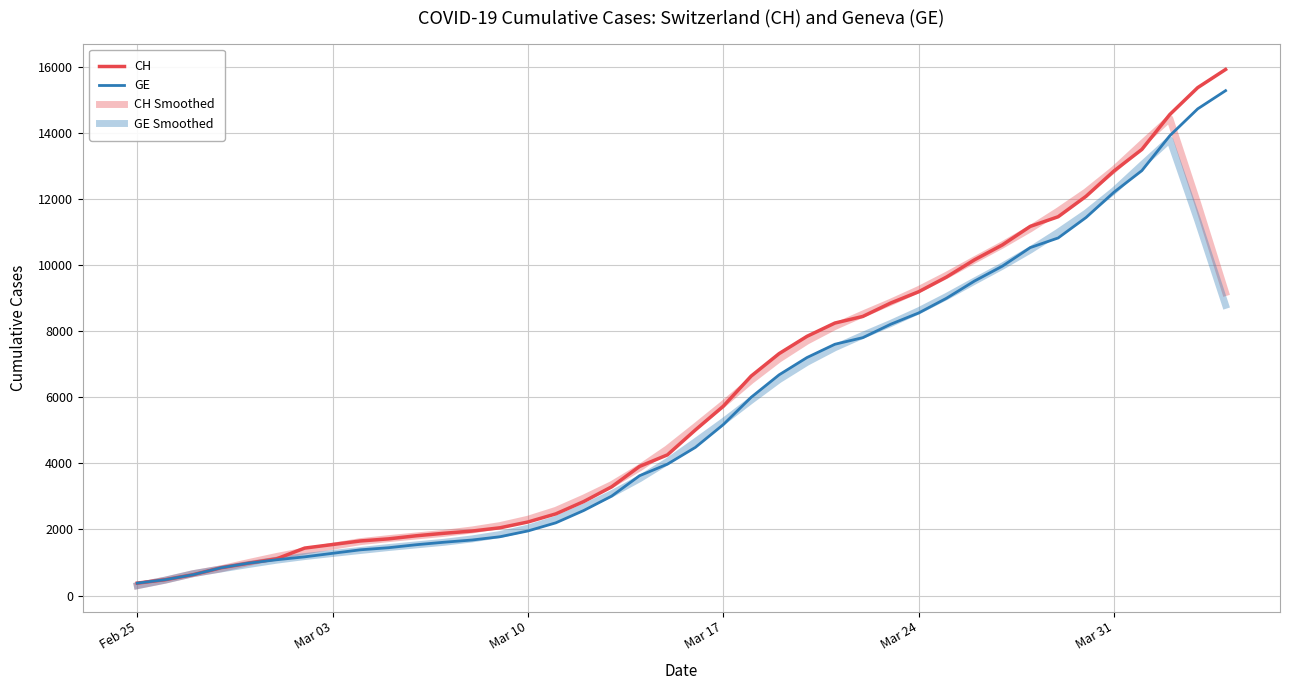

What is the difference between the maximum and minimum values in the GE series?

14909.0